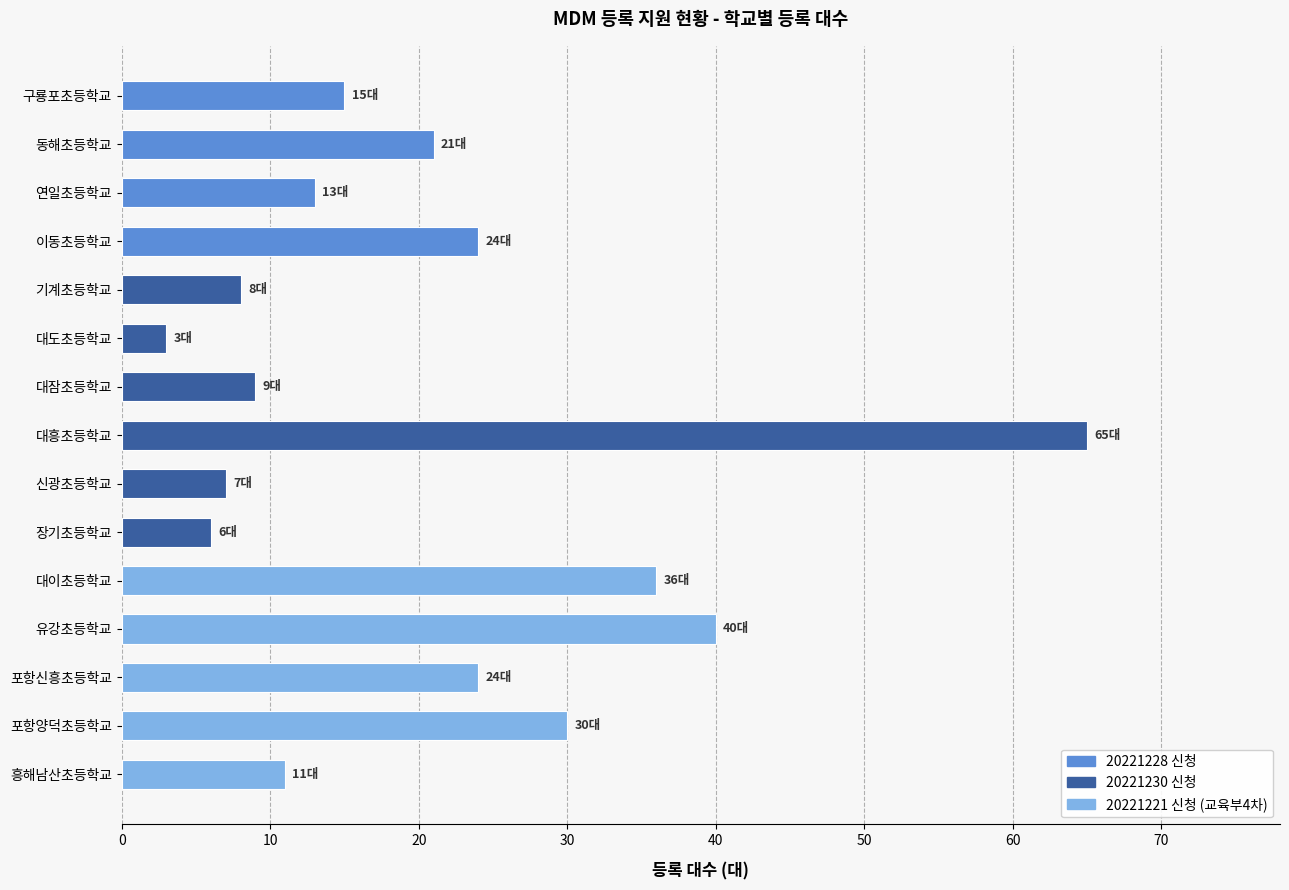

What position from the top is 대잠초등학교?

7